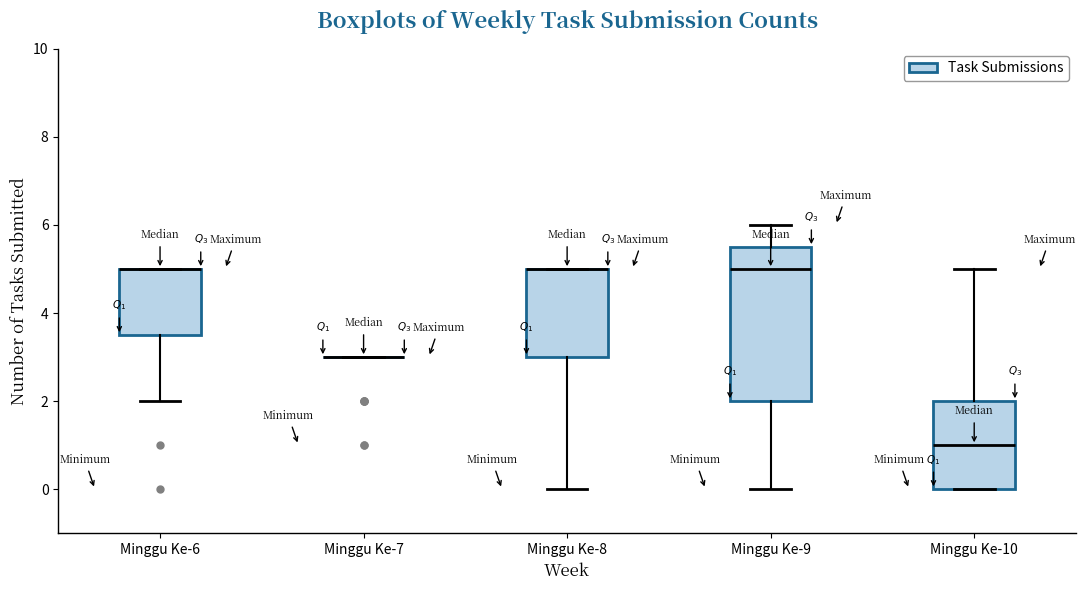

Which box is the tallest, from its lower edge to its upper edge?

Minggu Ke-9